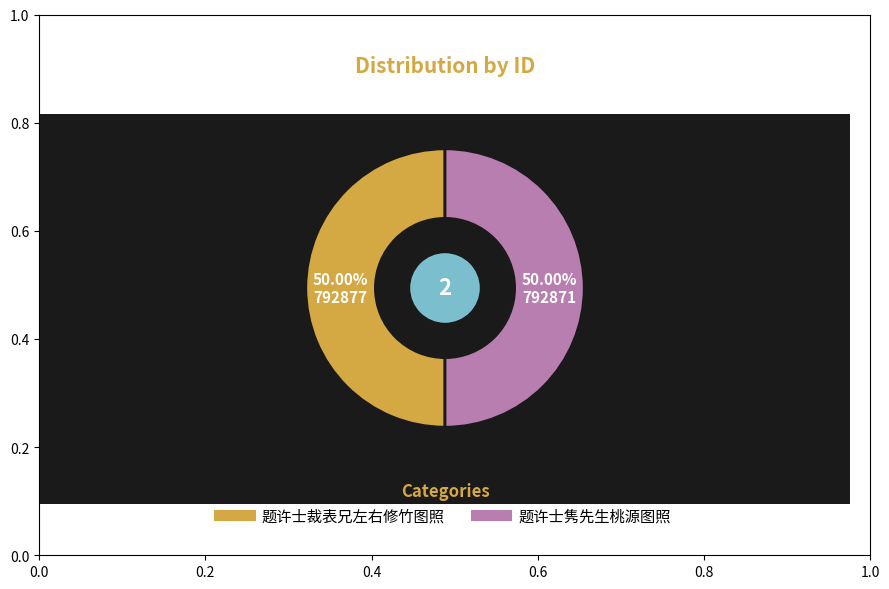

To the nearest percent, what portion does 题许士裁表兄左右修竹图照 represent?

50%